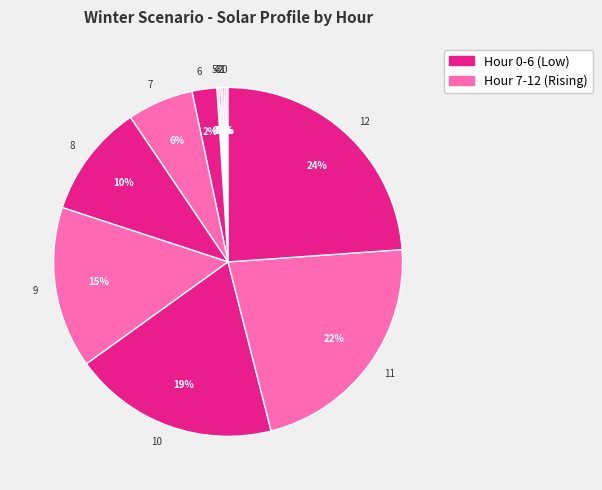

Is there a majority slice in this chart?

No